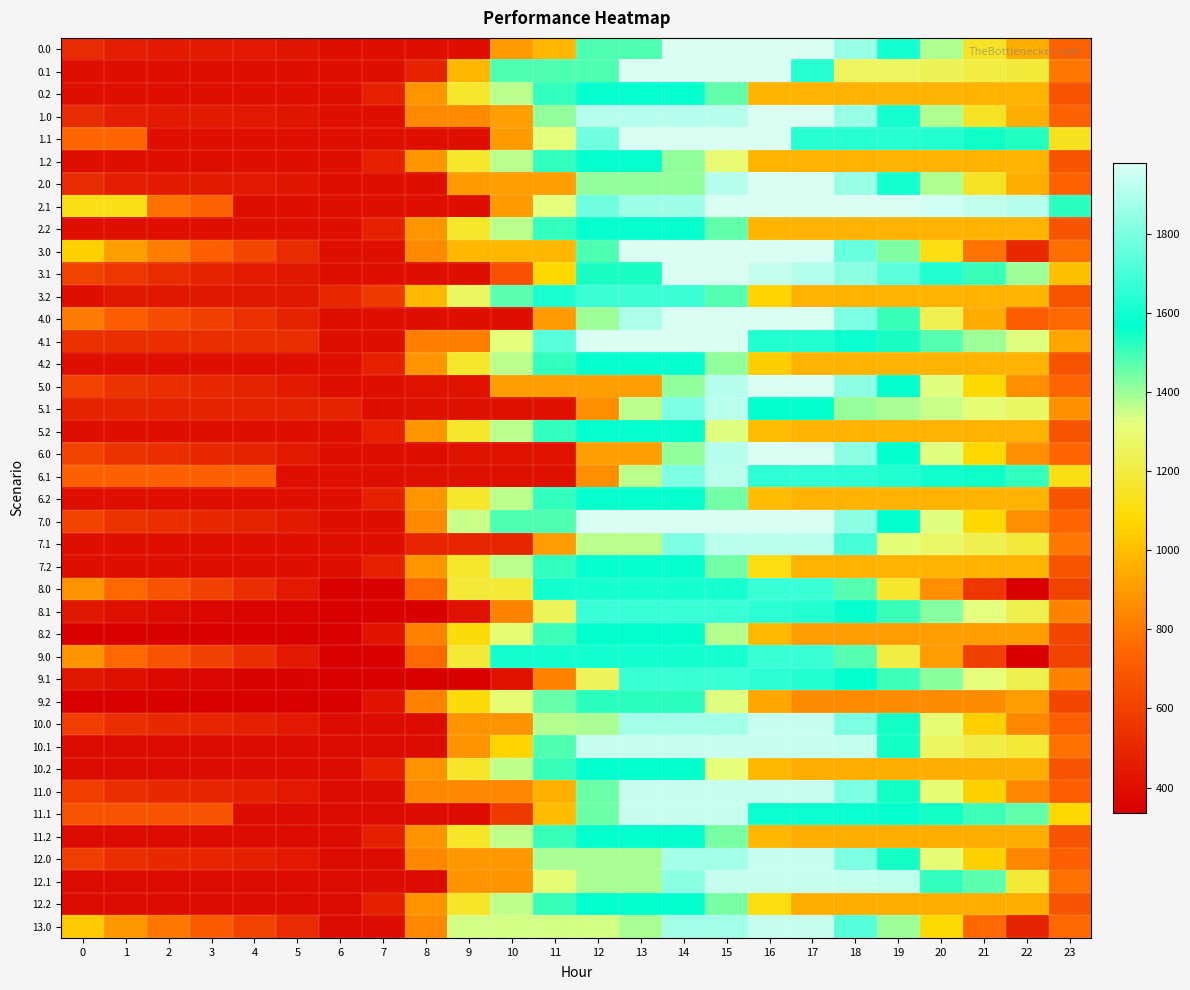

Between 14 and 21, which is larger?

14